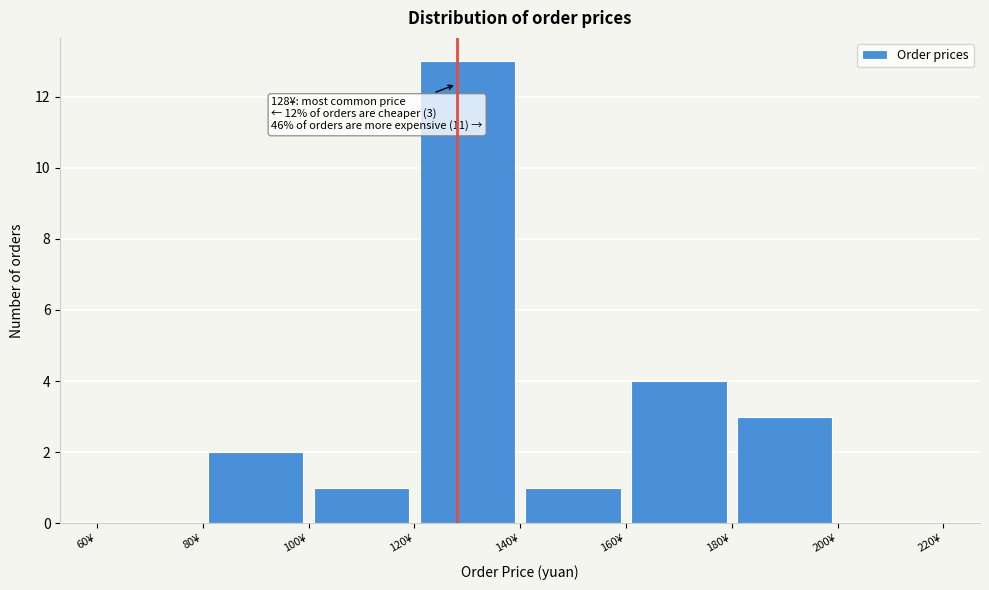

Over which range of the x-axis is the bar tallest?

120 to 140